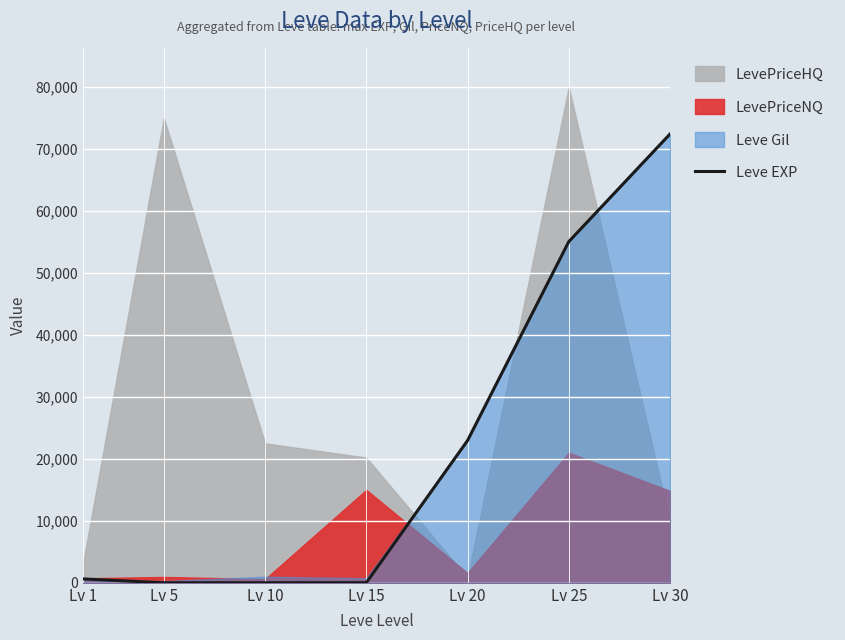

At which label is Leve EXP closest to 36218?

Lv 20